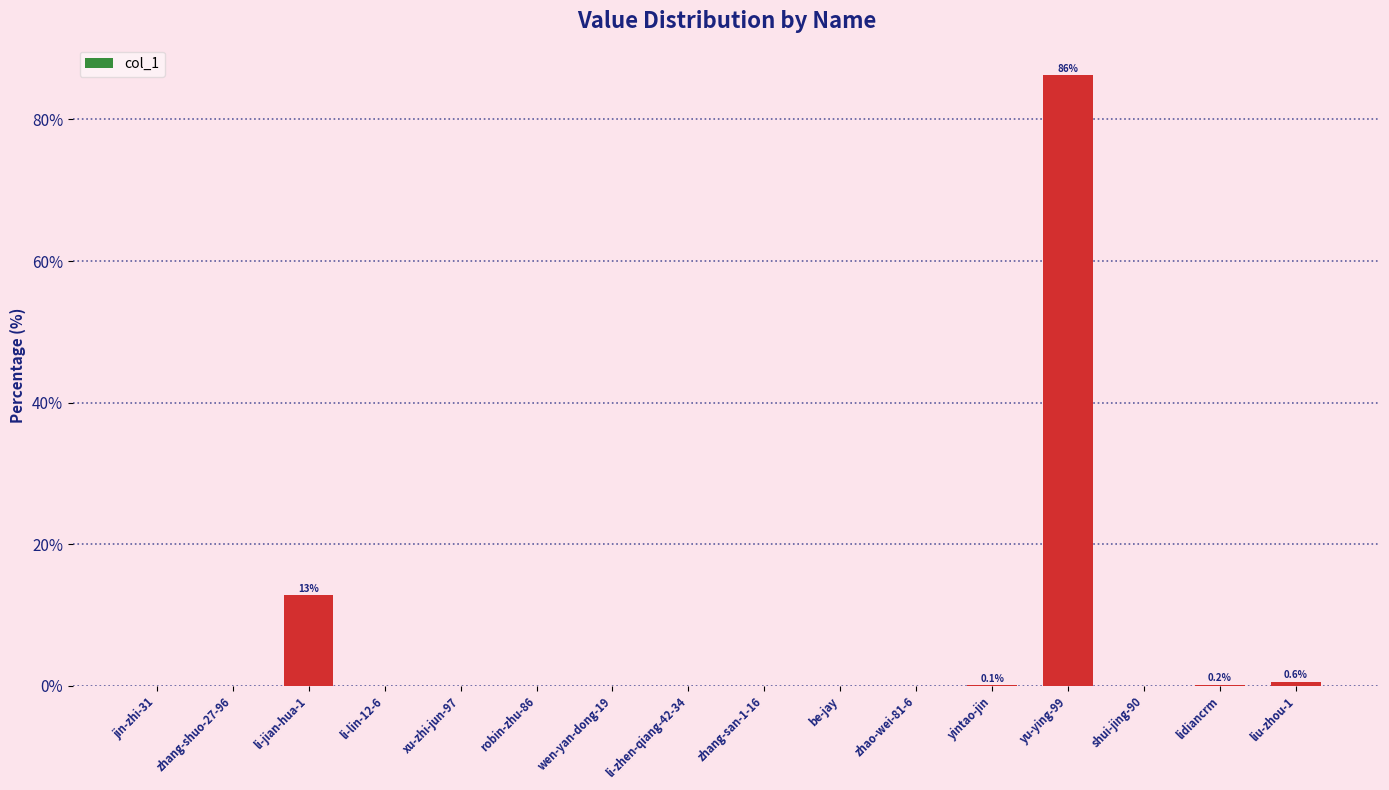

Is it true that the value at zhao-wei-81-6 is 0.0?

True